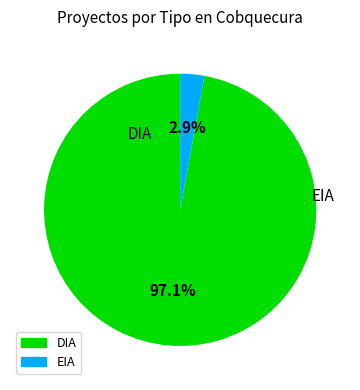

What percentage is the EIA slice, to the nearest percent?

3%